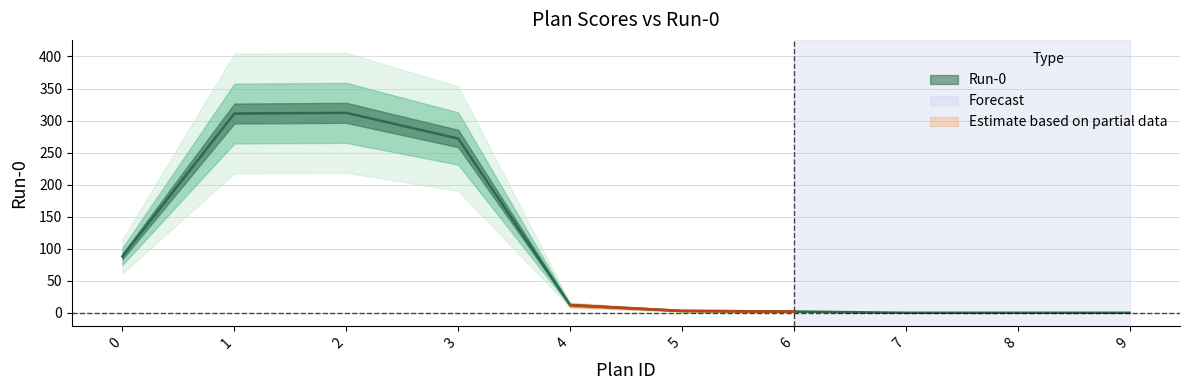

Rank the categories by value from highest to lowest.

2, 1, 3, 0, 4, 5, 6, 7, 8, 9